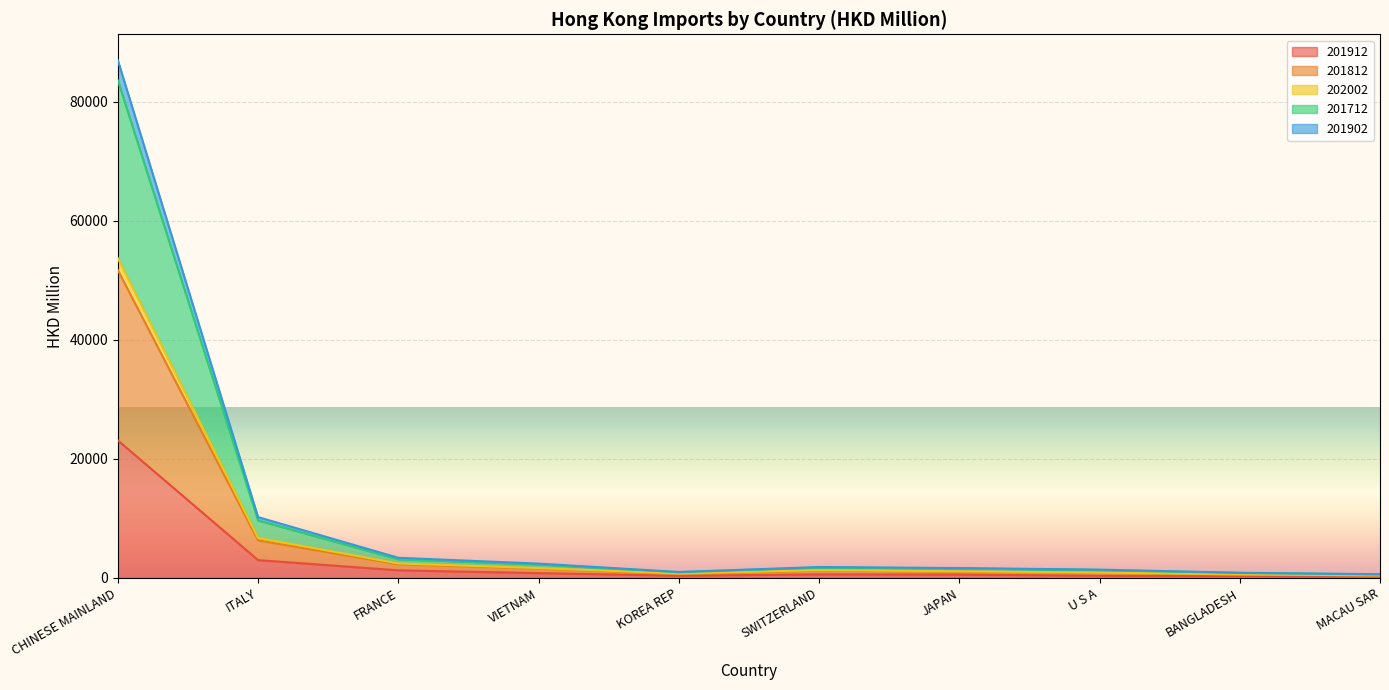

True or false: 201712 and 201902 intersect in this chart.

False